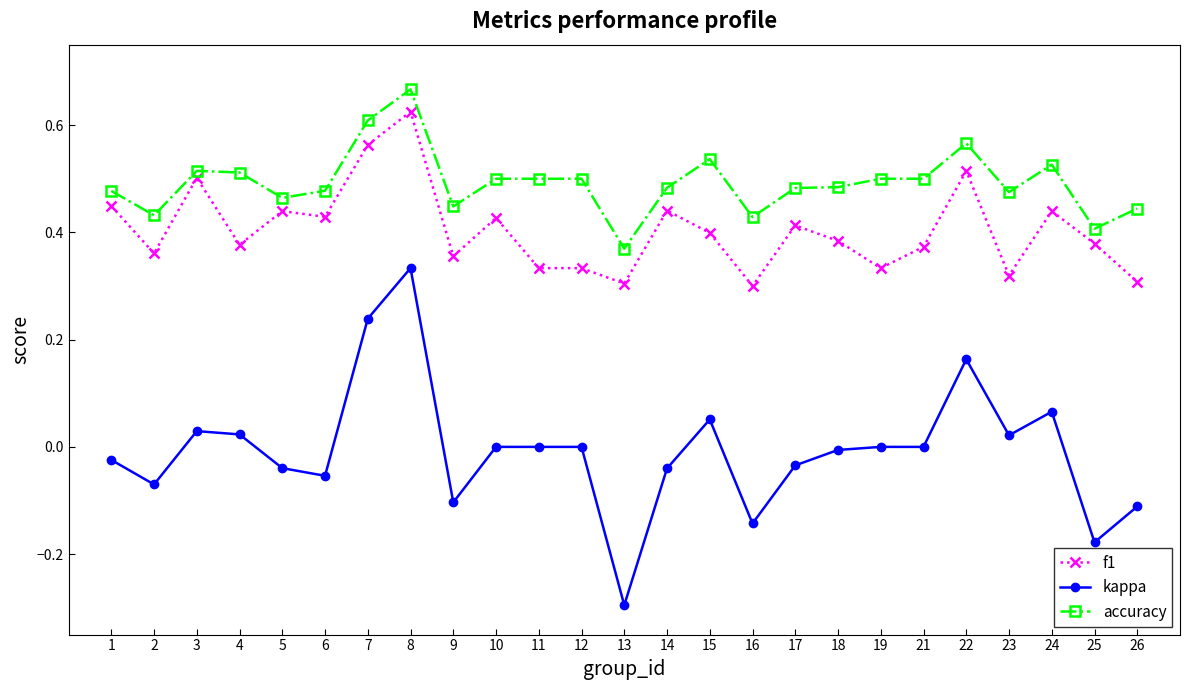

True or false: kappa and f1 intersect in this chart.

False